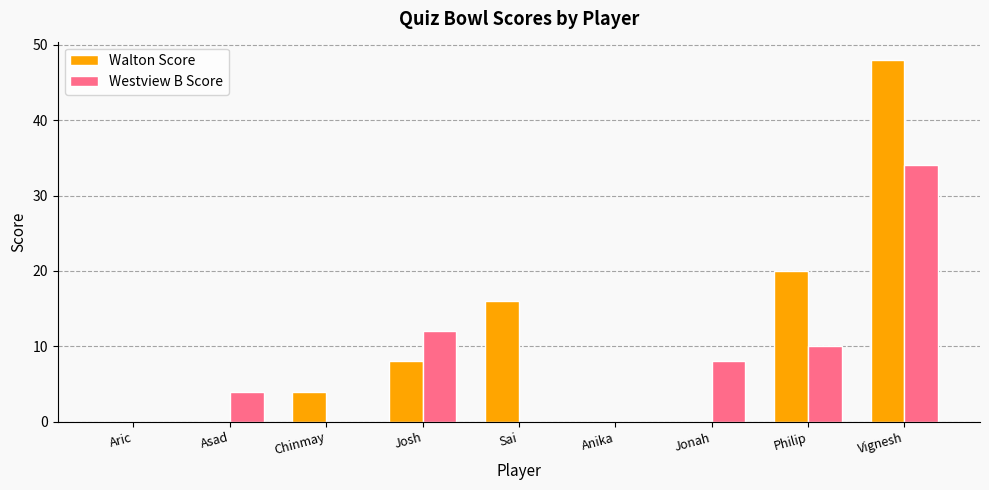

What is the sum of all Walton Score values?

96